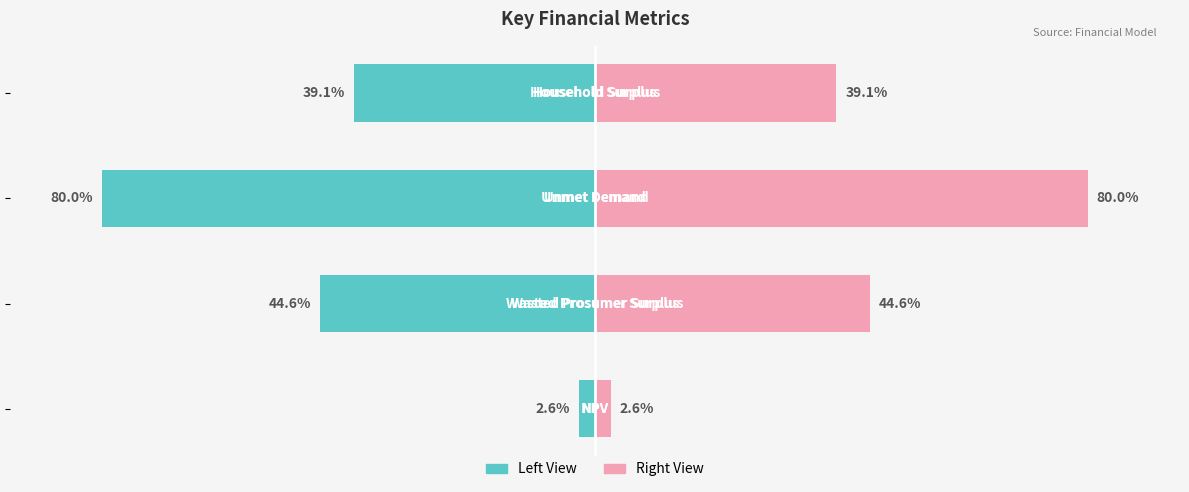

What is the value of the Right View bar at the 1st from the left?

2.6